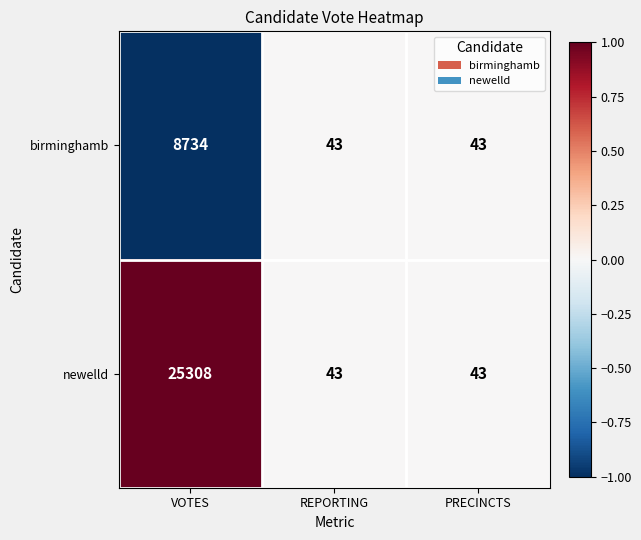

Reading left to right, transcribe all the data shown in this chart.

birminghamb: 8734	43	43
newelld: 25308	43	43